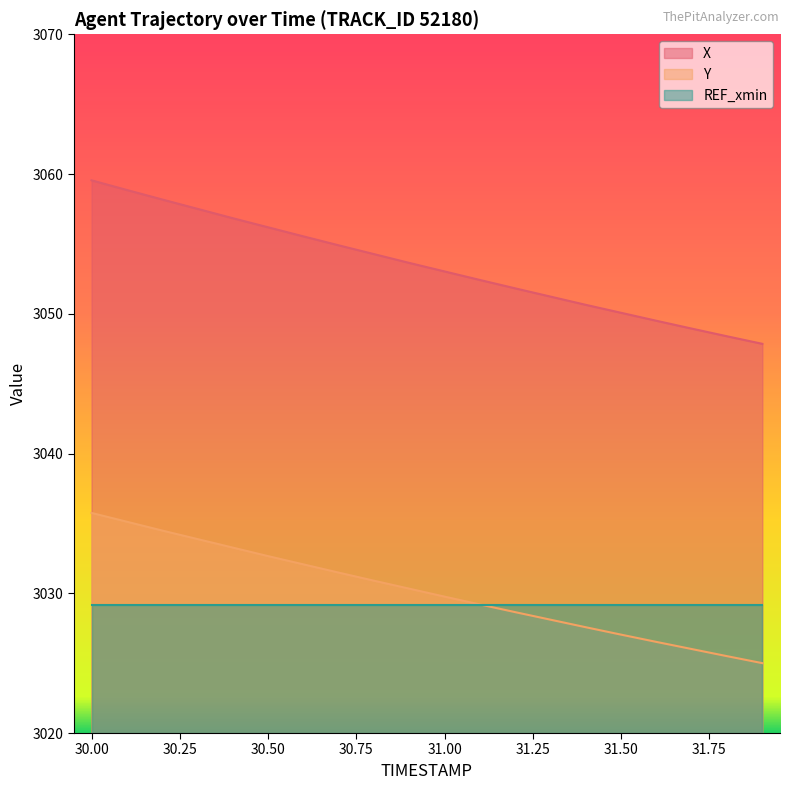

What is the difference between the second highest and second lowest values in the Y series?

9.6